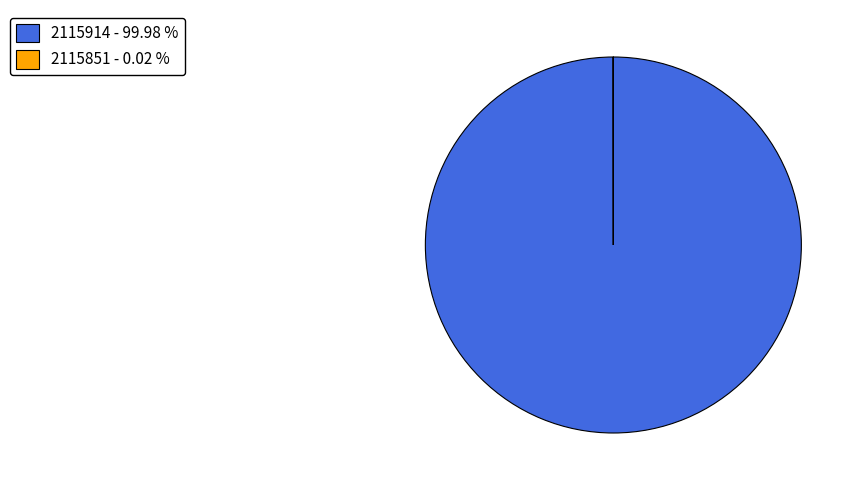

Is there a majority slice in this chart?

Yes